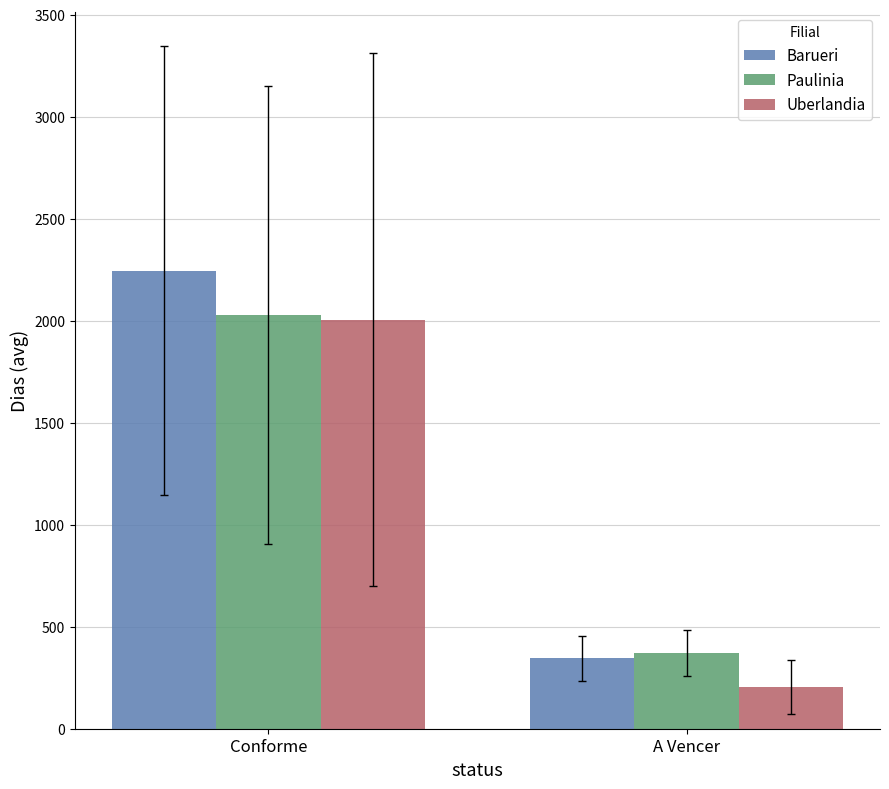

List the labels in order of Barueri value, smallest first.

A Vencer, Conforme